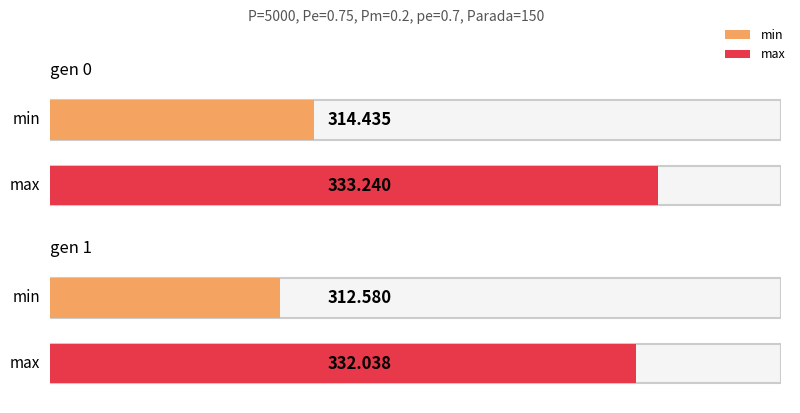

Does the chart contain stacked bars?

No